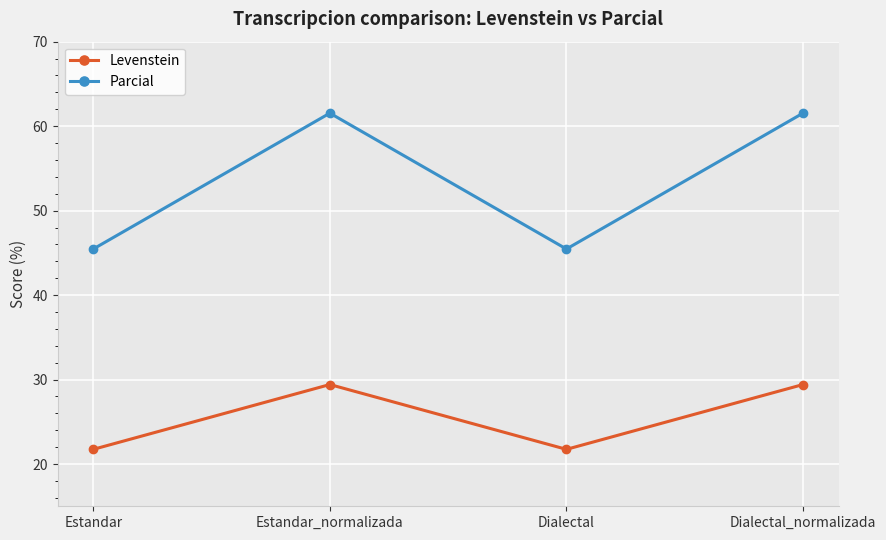

What is the total value across all series at Estandar_normalizada?

91.0